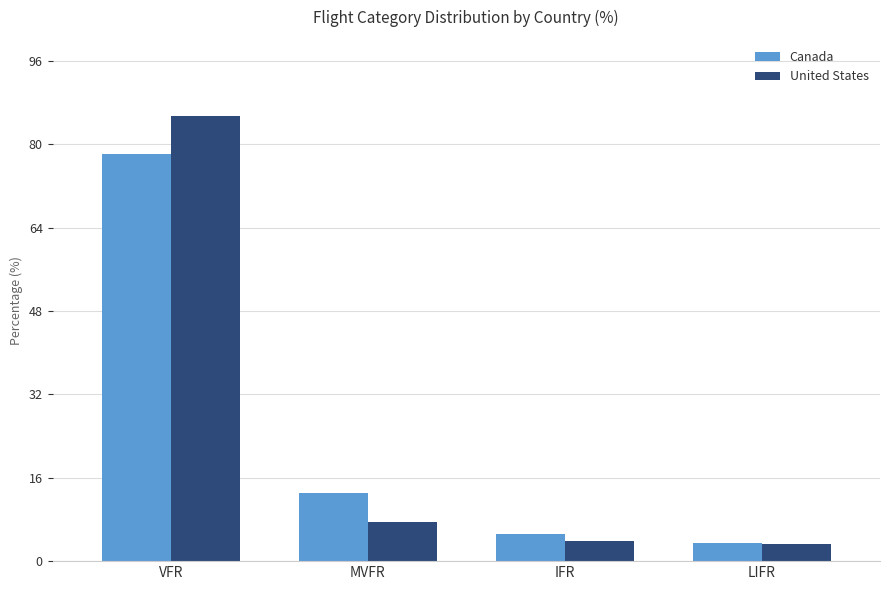

How many data points in Canada are less than 13?

2